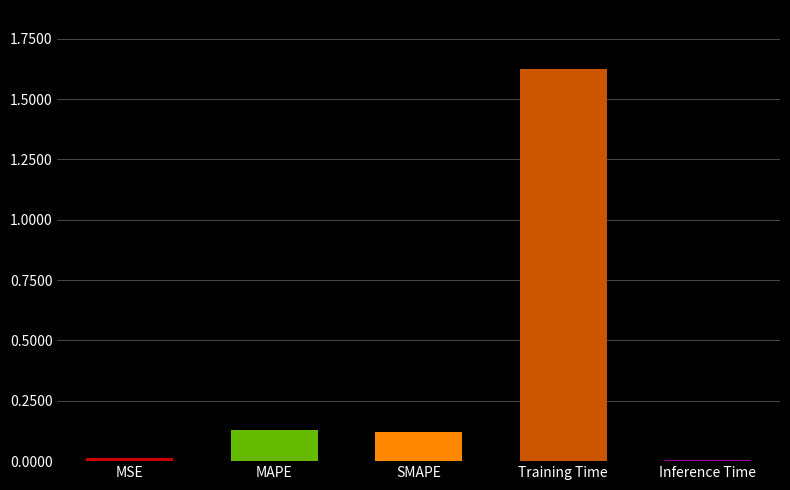

What is the sum of all values?

1.9